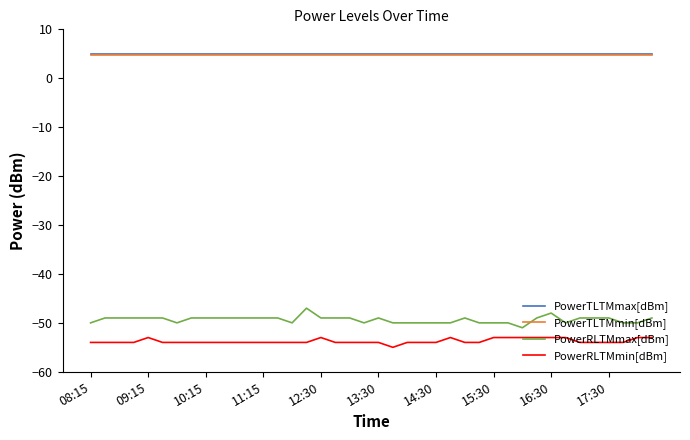

Which series has the widest spread of values?

PowerRLTMmax[dBm]